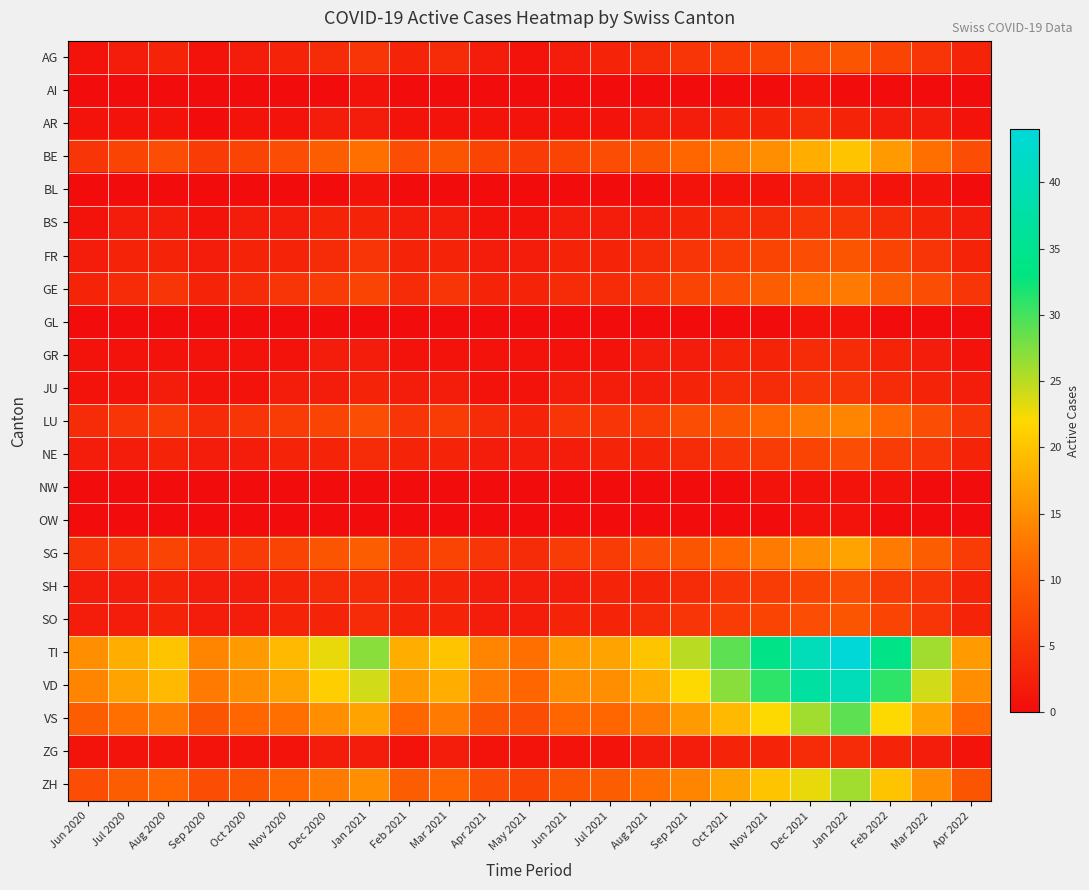

Between Apr 2022 and Nov 2021, which is larger?

Nov 2021